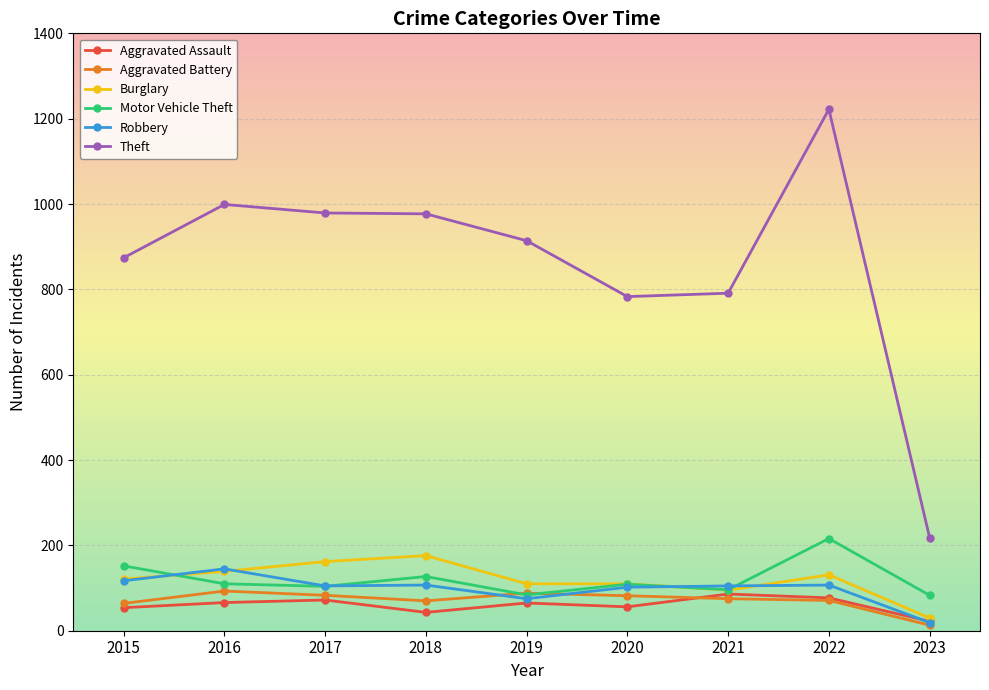

The Theft series shows 783 at 2020. True or false?

True